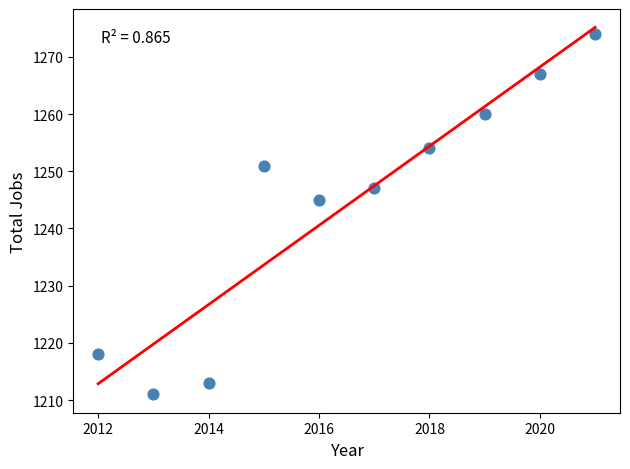

What is the range of X values (max minus min)?

9